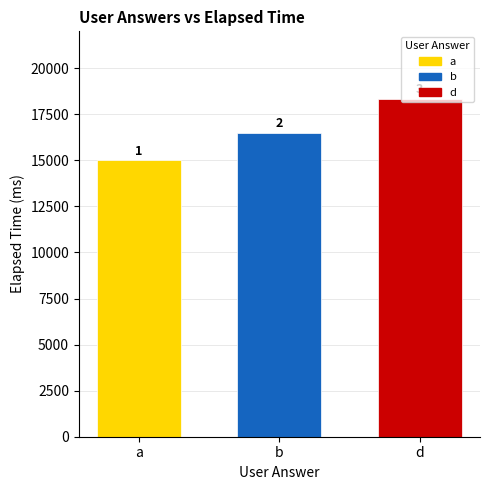

What is the value of the 2nd bar from the left?

16500